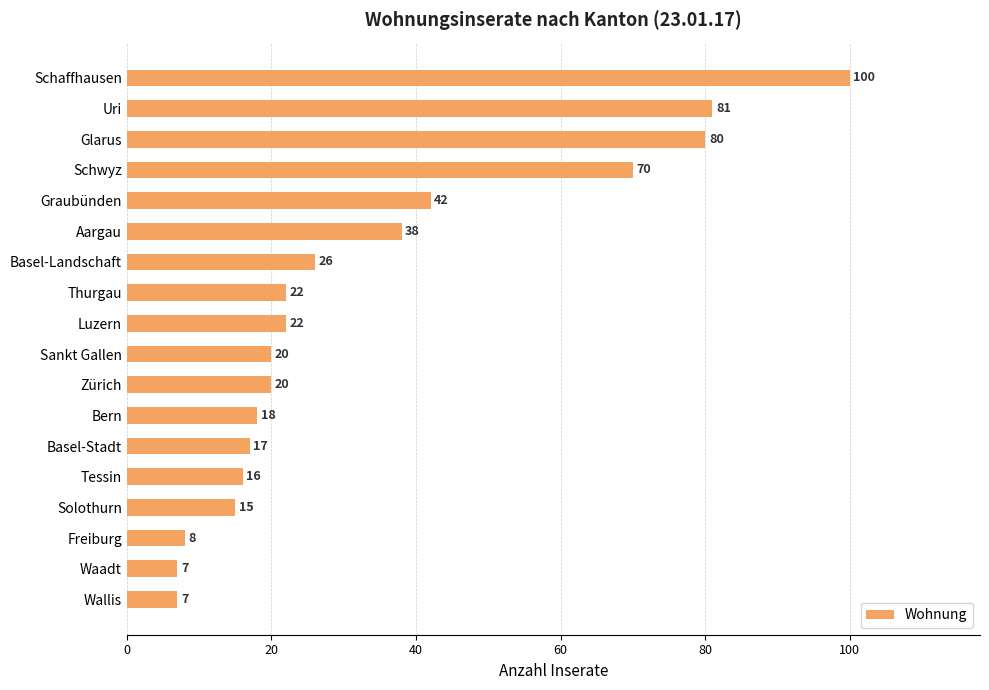

What is the label of the 3rd bar from the bottom?

Freiburg